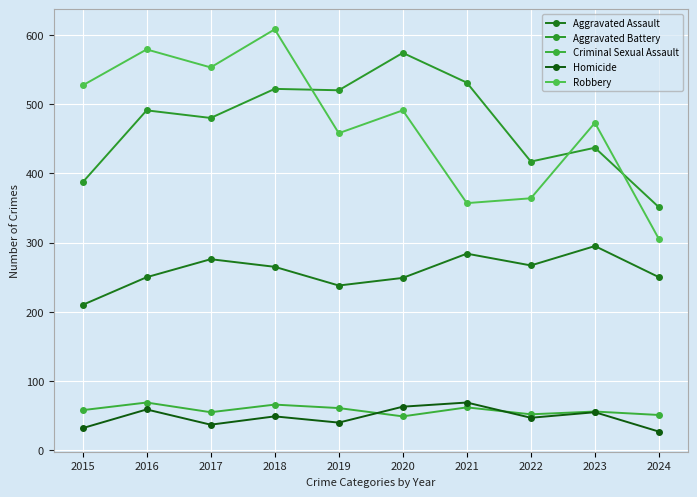

How many data points does each series have?

10